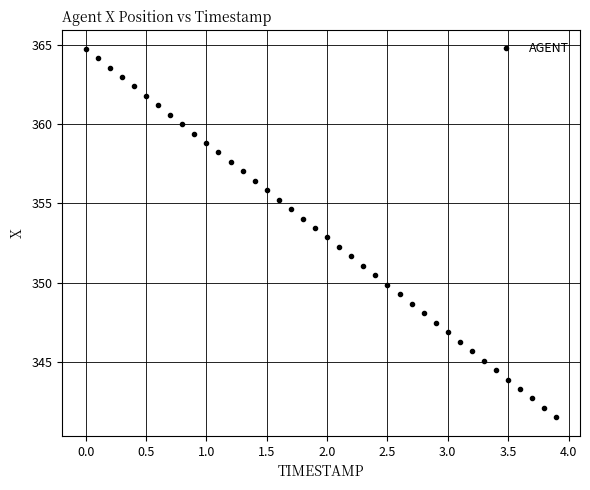

What is the range of X values (max minus min)?

3.9